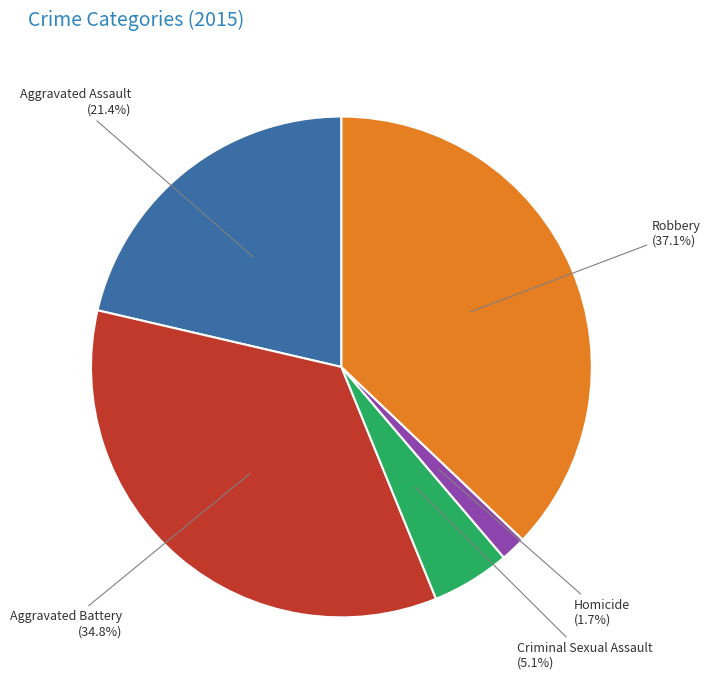

Does any single category account for the majority?

No